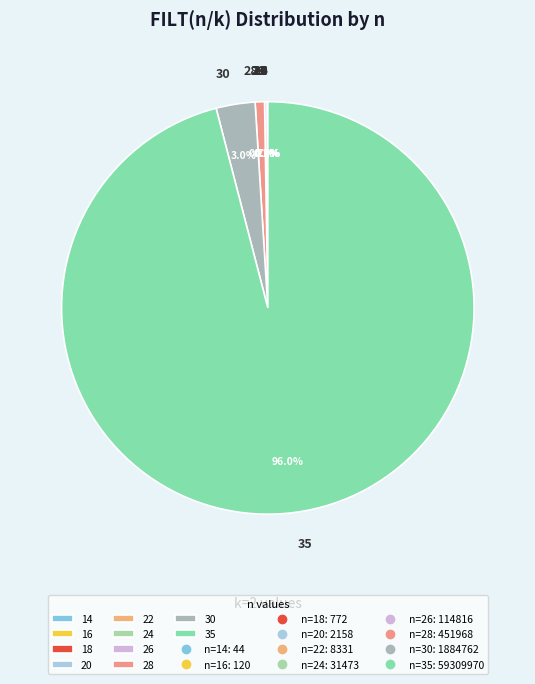

To the nearest percent, what is the difference between the largest and smallest slice percentages?

96%